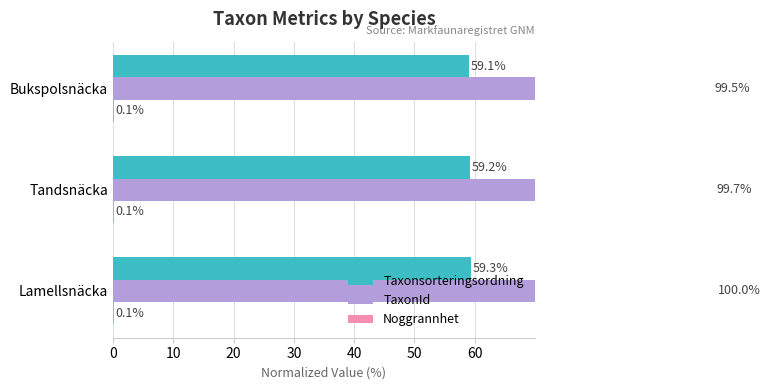

How many categories are shown in the chart?

3